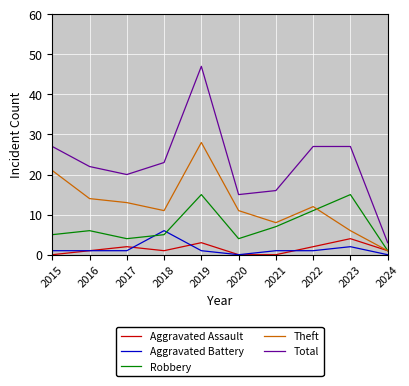

What is the minimum value for Robbery?

1